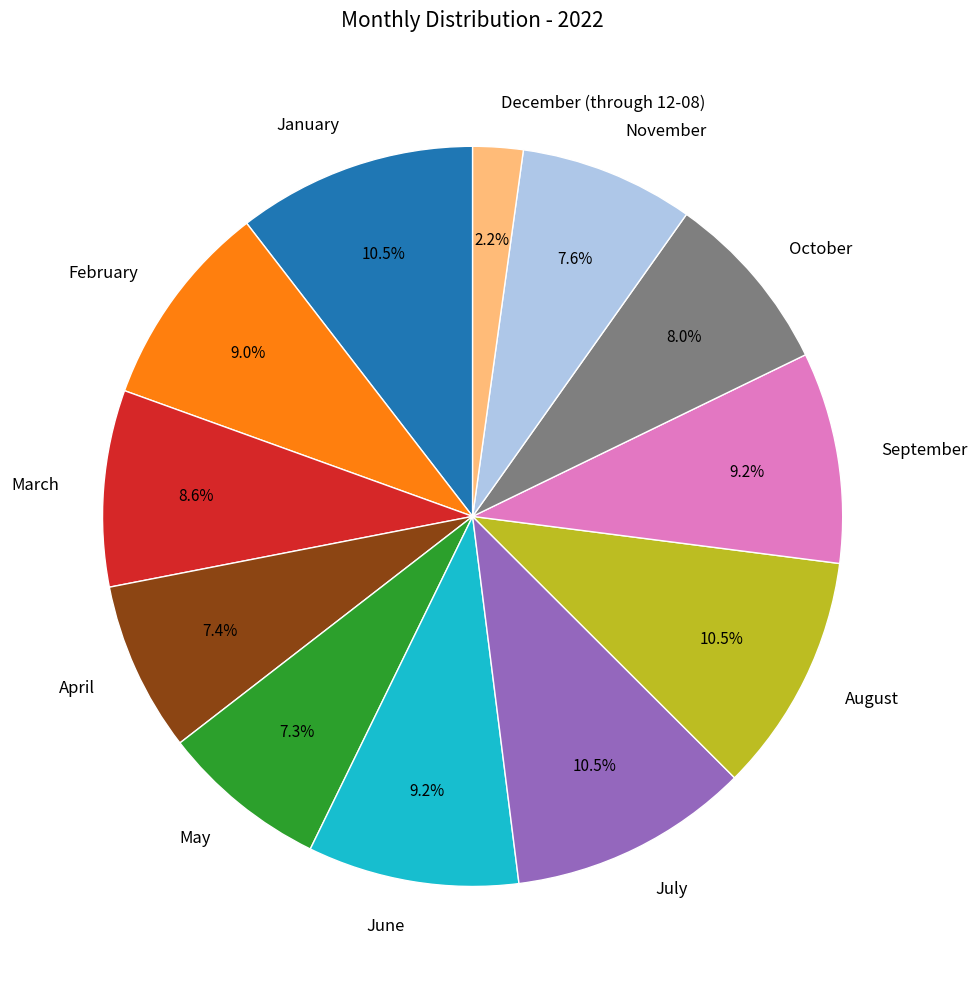

What percentage is NOT represented by July?

89.5%